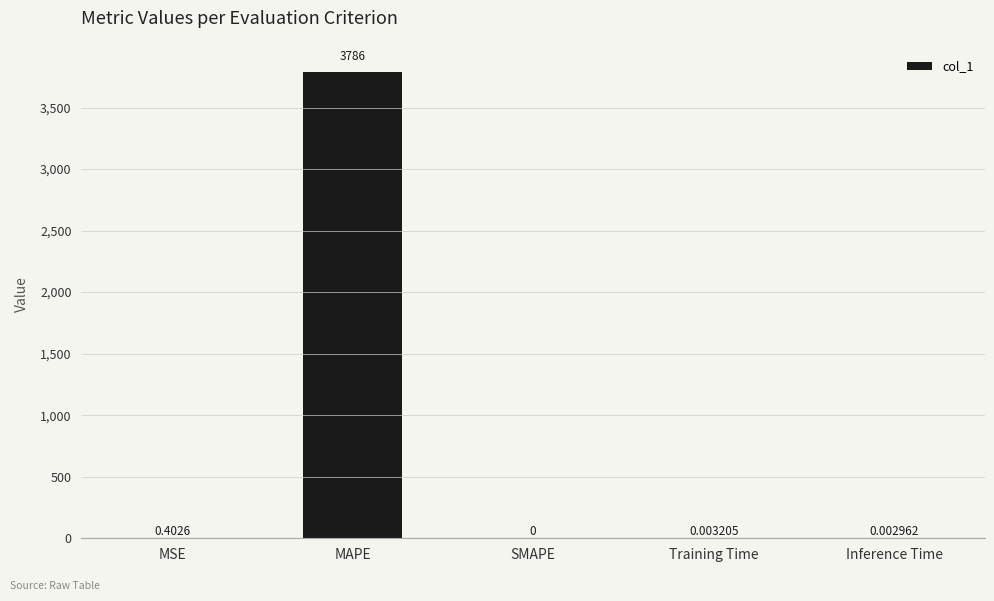

At which label is the value closest to 1893?

MSE